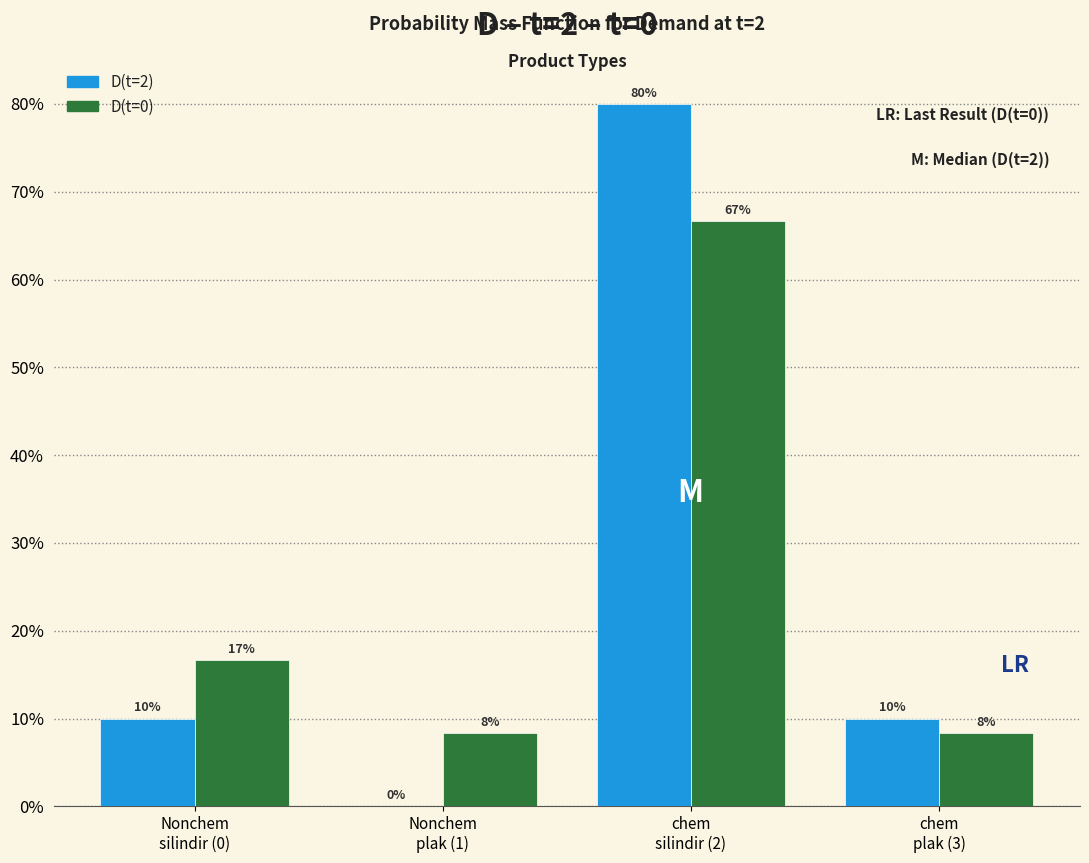

How many D(t=2) values are between 10 and 80?

3